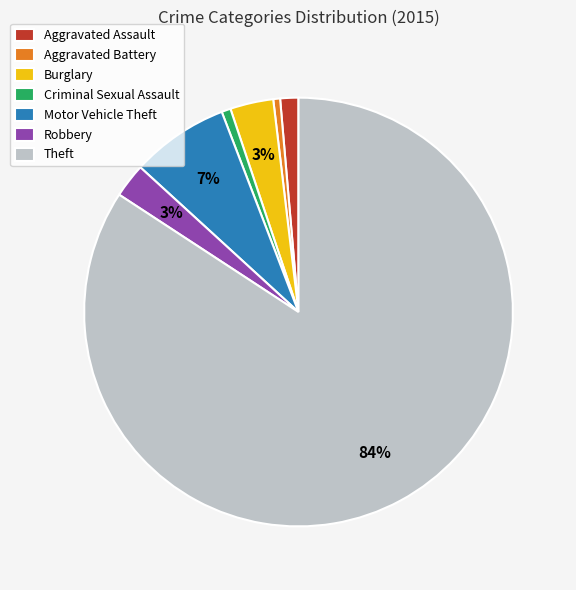

To the nearest percent, what percentage of the pie is Aggravated Battery?

1%